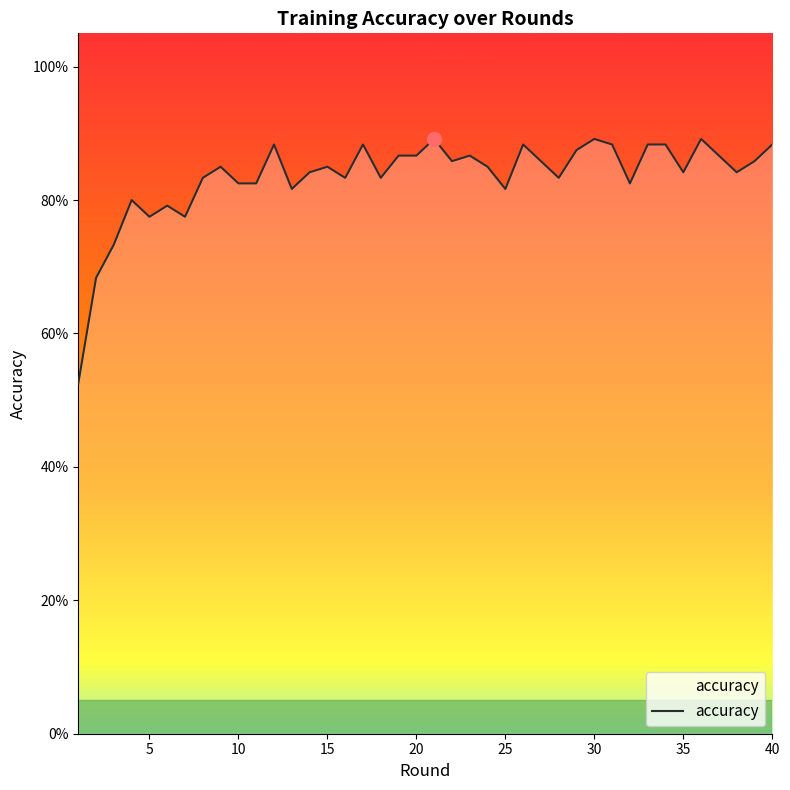

Is this an area chart (filled region under the line)?

Yes